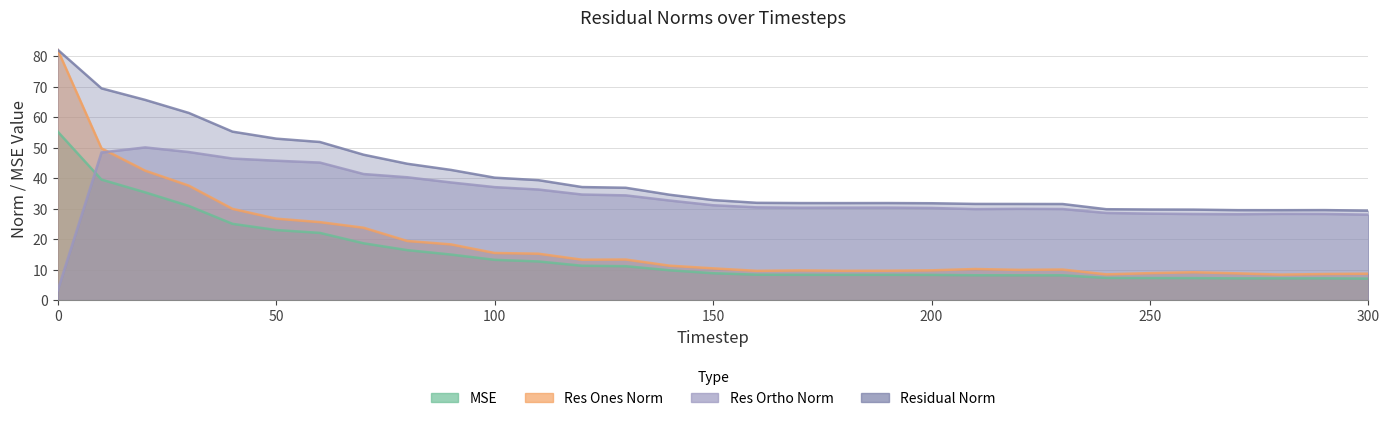

How many data points in res_ortho_norm are less than 30?

11